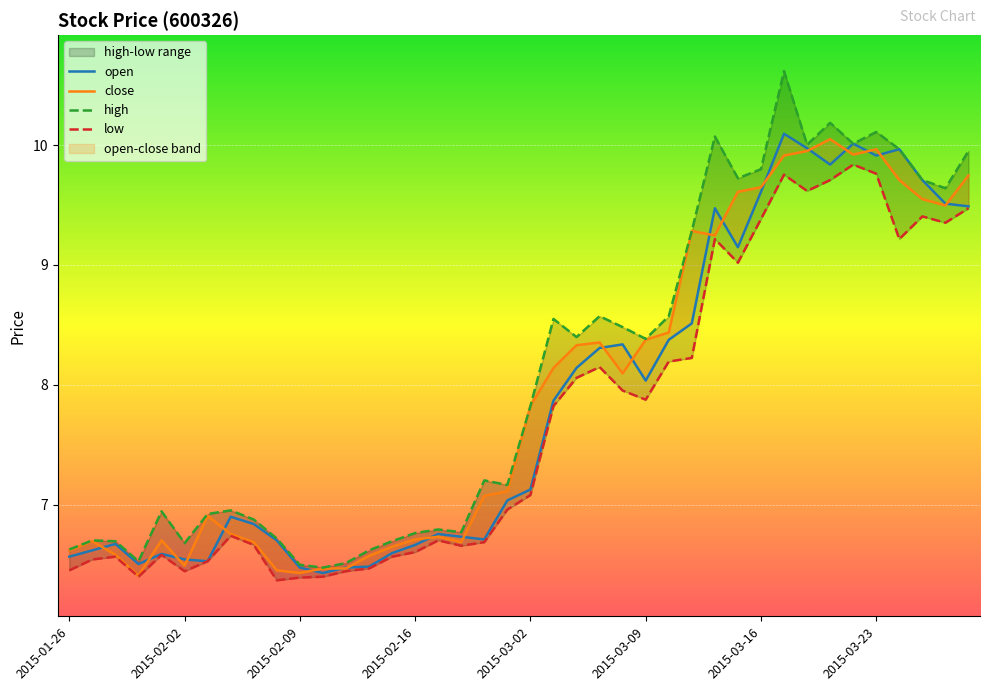

Reading left to right, extract all data points from this chart.

open: 6.6	6.6	6.7	6.5	6.6	6.5	6.5	6.9	6.8	6.7	6.5	6.4	6.5	6.5	6.6	6.7	6.8	6.7	6.7	7.0	7.1	7.9	8.1	8.3	8.3	8.0	8.4	8.5	9.5	9.1	9.6	10.1	10.0	9.8	10.0	9.9	10.0	9.7	9.5	9.5
close: 6.6	6.7	6.6	6.4	6.7	6.5	6.9	6.8	6.7	6.5	6.4	6.5	6.5	6.6	6.7	6.7	6.7	6.7	7.1	7.1	7.8	8.1	8.3	8.4	8.1	8.4	8.4	9.3	9.2	9.6	9.6	9.9	9.9	10.0	9.9	10.0	9.7	9.5	9.5	9.7
high: 6.6	6.7	6.7	6.5	6.9	6.7	6.9	7.0	6.9	6.7	6.5	6.5	6.5	6.6	6.7	6.8	6.8	6.8	7.2	7.2	7.8	8.6	8.4	8.6	8.5	8.4	8.6	9.3	10.1	9.7	9.8	10.6	10.0	10.2	10.0	10.1	10.0	9.7	9.6	9.9
low: 6.5	6.5	6.6	6.4	6.6	6.4	6.5	6.7	6.7	6.4	6.4	6.4	6.4	6.5	6.6	6.6	6.7	6.7	6.7	7.0	7.1	7.8	8.1	8.1	8.0	7.9	8.2	8.2	9.2	9.0	9.4	9.8	9.6	9.7	9.8	9.8	9.2	9.4	9.4	9.5